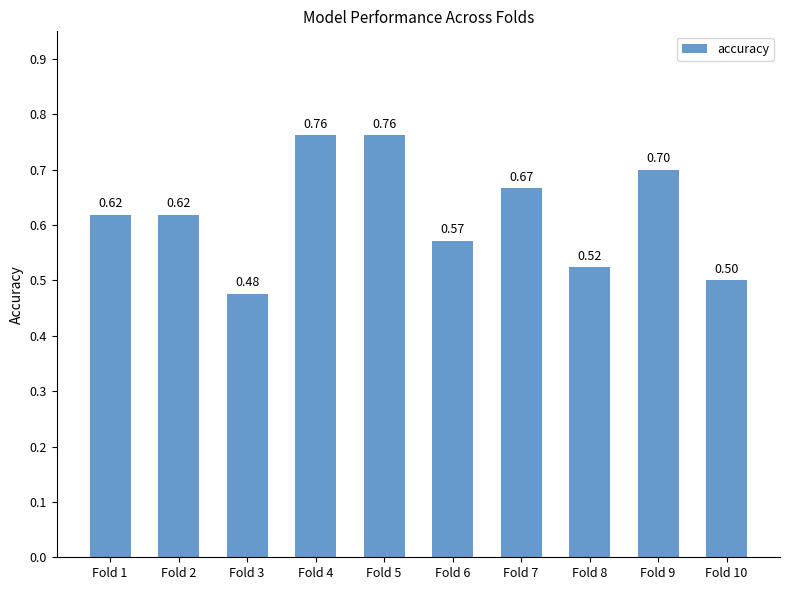

What is the sum of the values at Fold 8 and Fold 7?

1.2